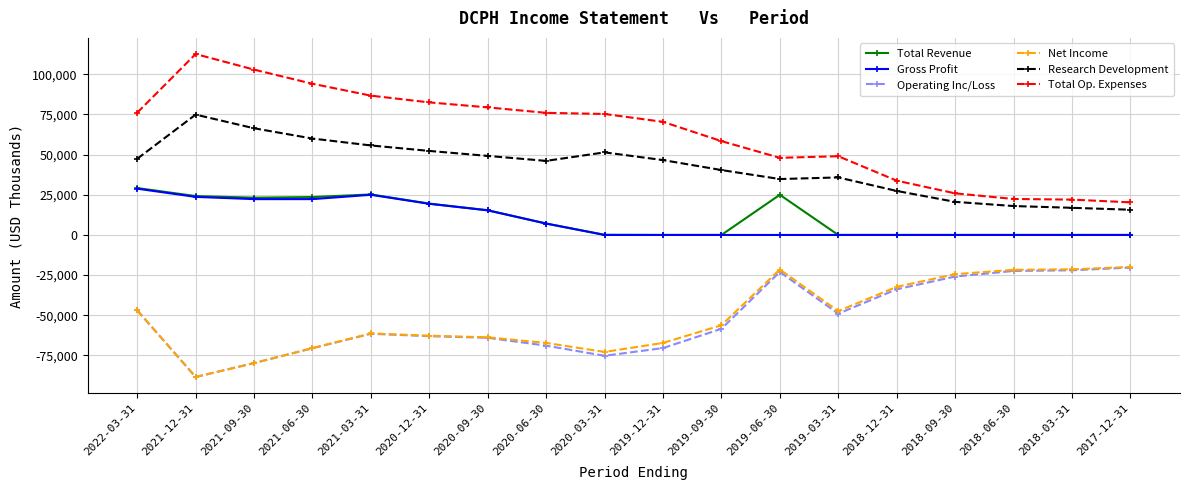

Which category has the highest value across all series?

2021-12-31